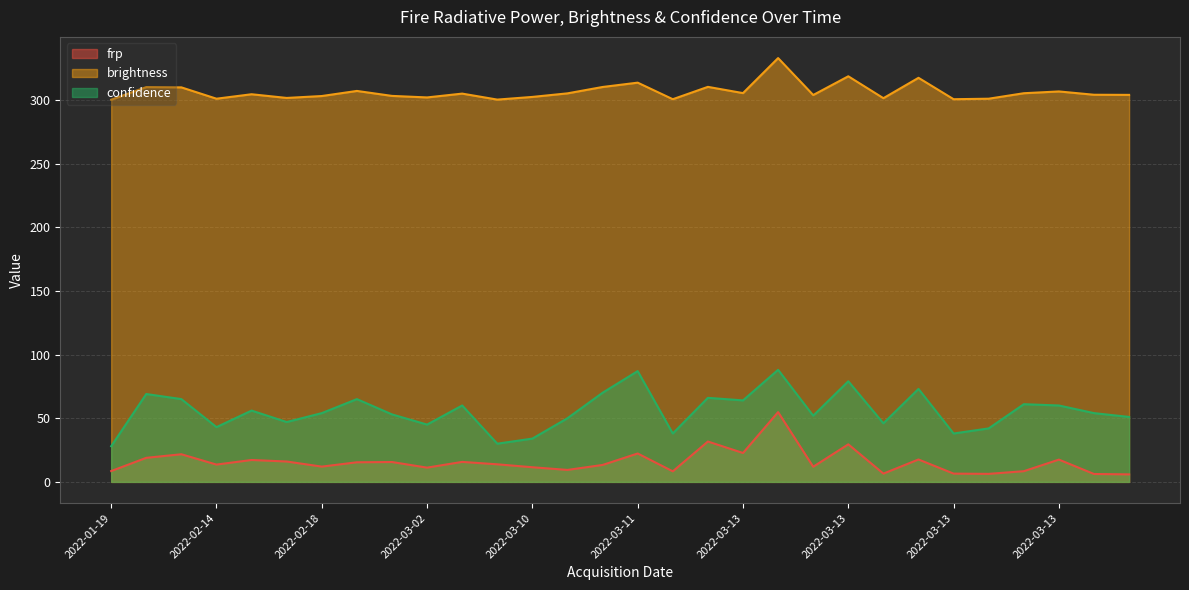

Which label corresponds to the smallest value in the chart?

2022-03-13